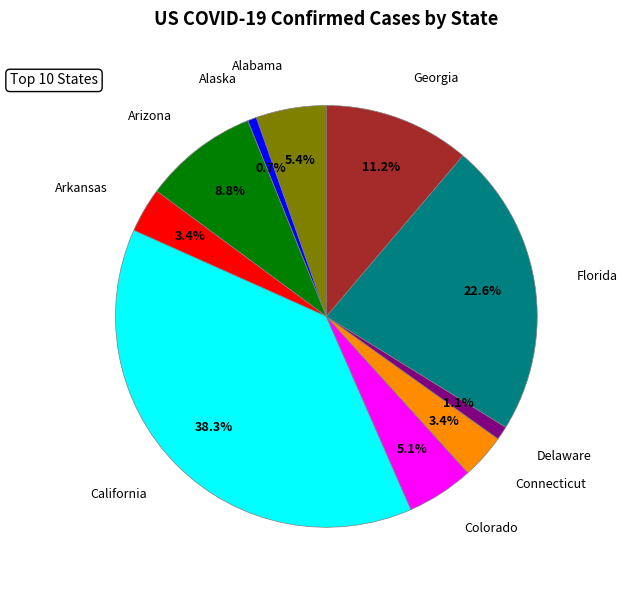

Is there a majority slice in this chart?

No